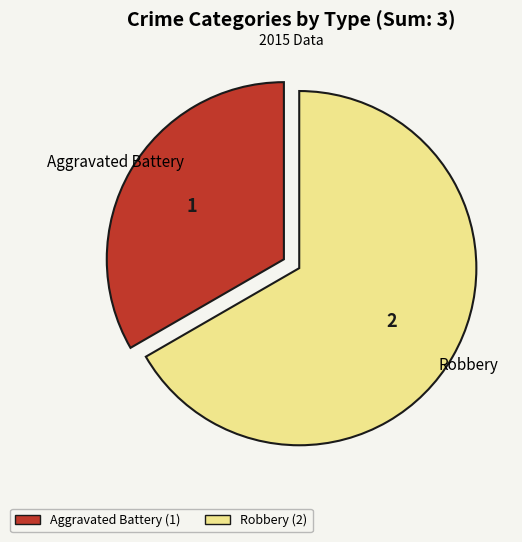

True or false: Aggravated Battery accounts for 33% of the total.

True